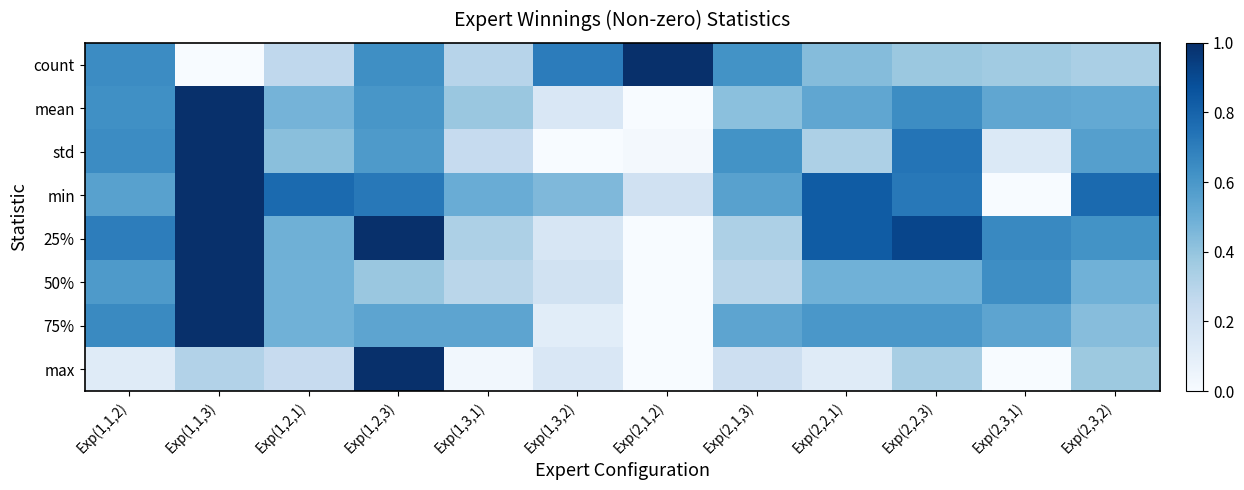

At which category is the sum across all series the highest?

Exp(1,1,3)